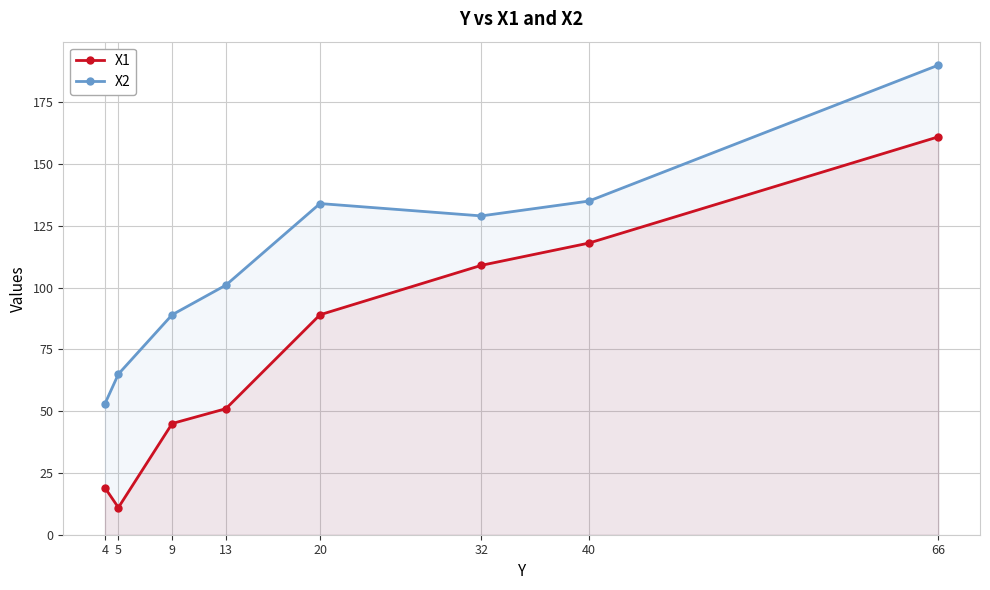

What is the average value of the X1 series?

75